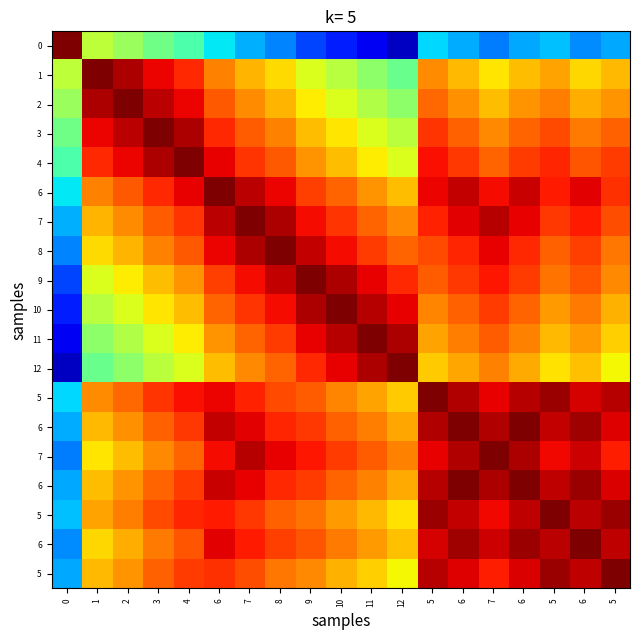

At which category is the sum across all series the highest?

6